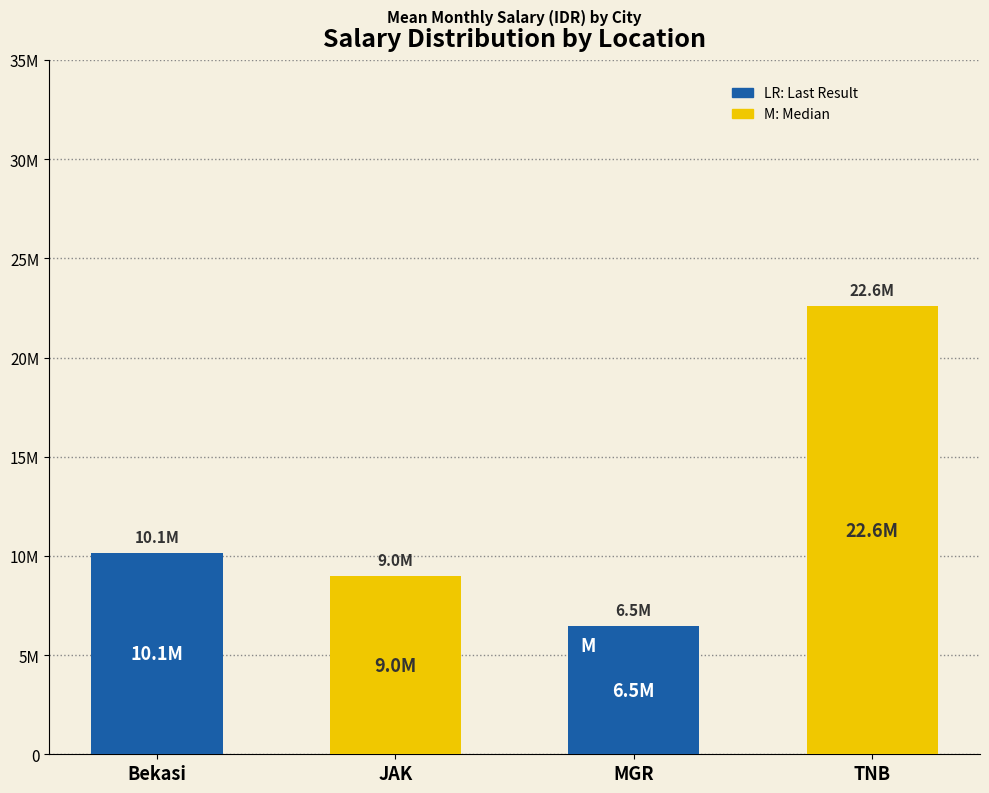

True or false: the data shows 8966666.7 at JAK.

True